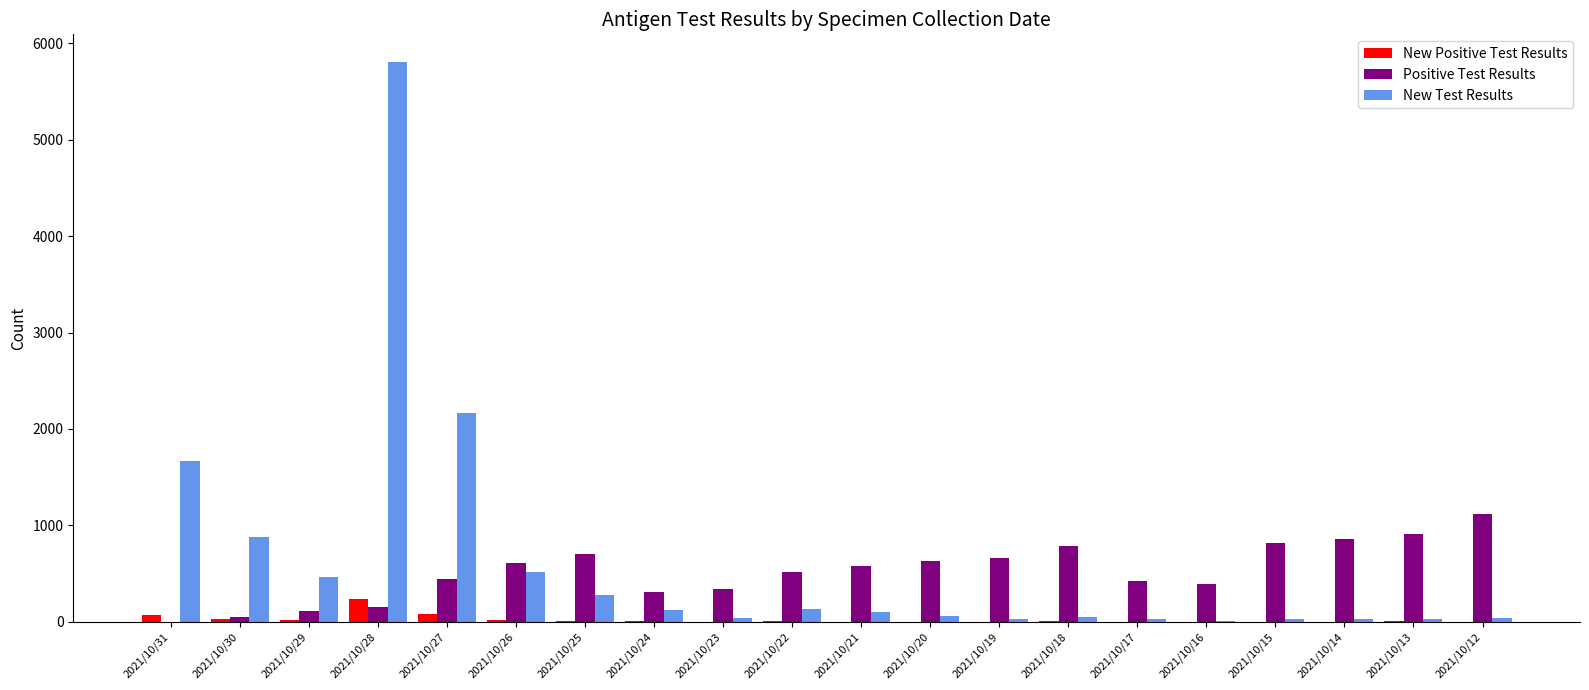

Which series has the largest total across all categories?

New Test Results